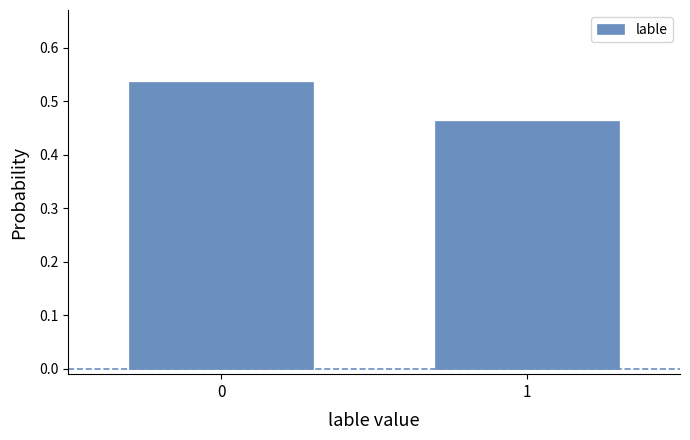

List the labels in order of value, largest first.

0, 1